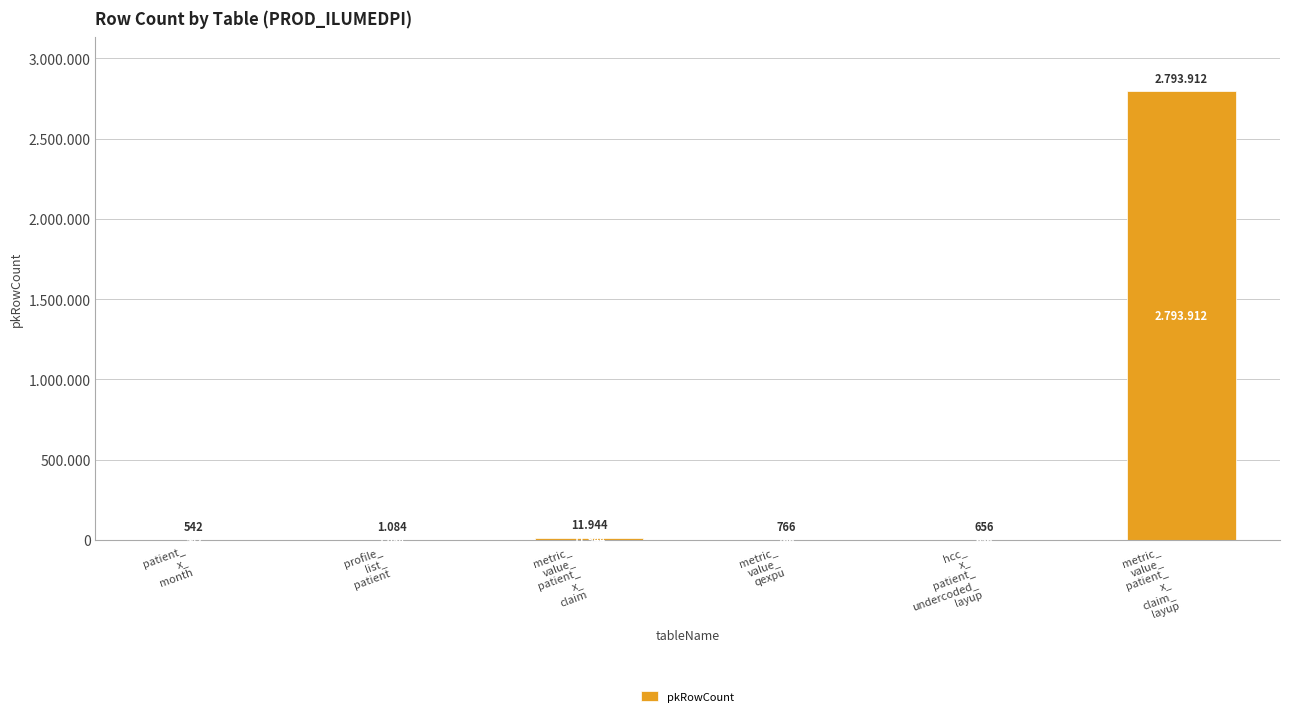

What is the sum of all values?

2808904